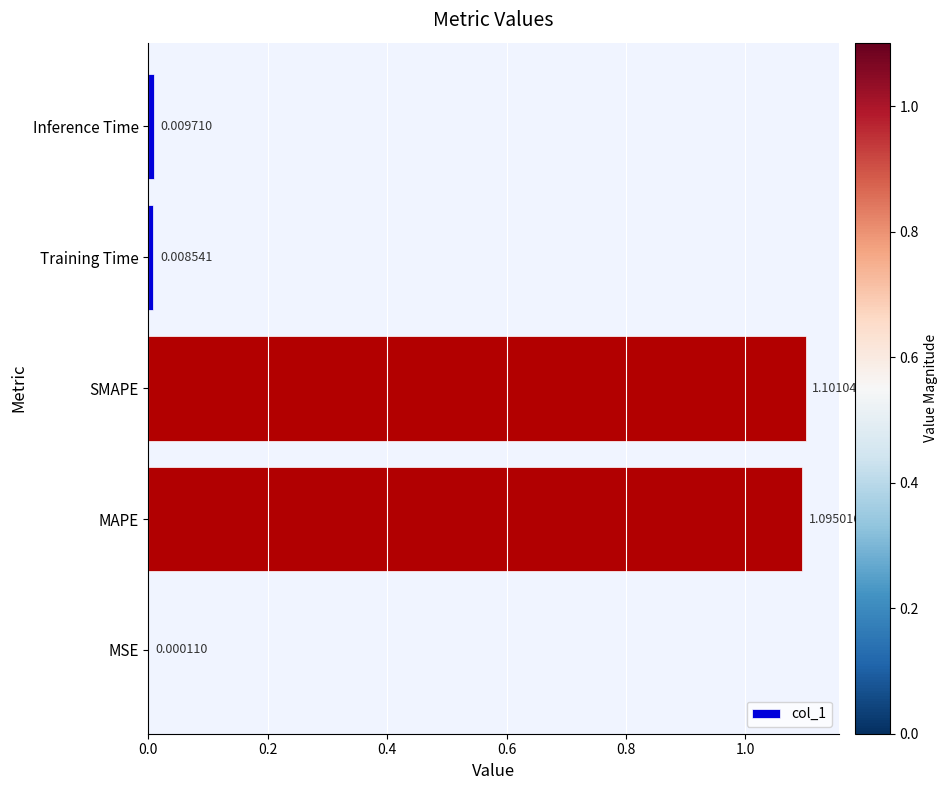

What is the sum of all values?

2.2